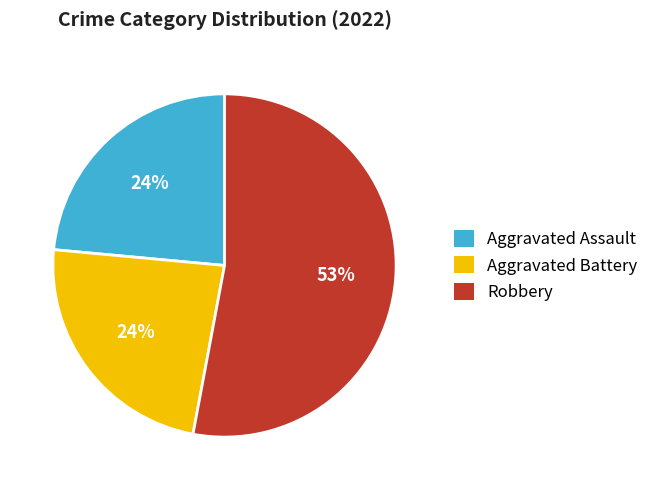

Which has a higher value, Aggravated Battery or Robbery?

Robbery